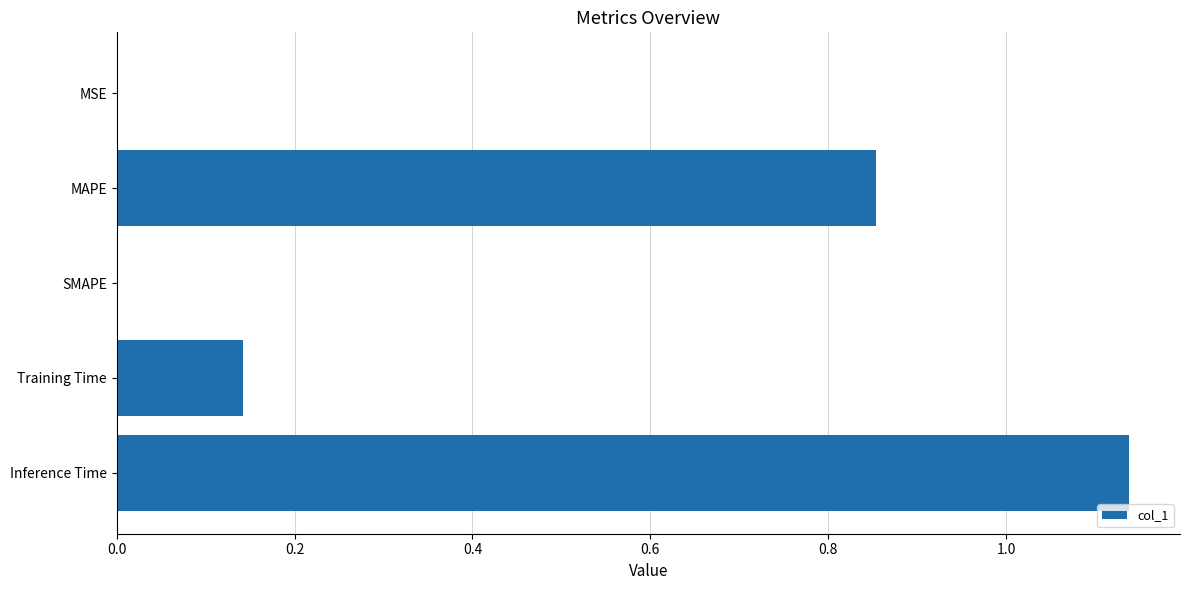

Which label corresponds to the largest value in the chart?

Inference Time